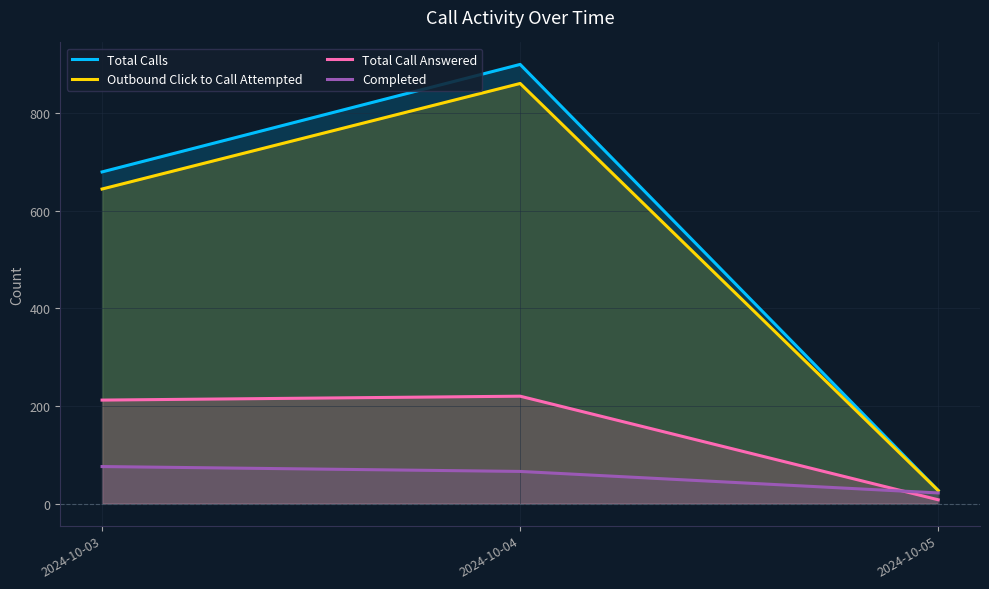

What are all the series names shown in the legend?

Total Calls, Outbound Click to Call Attempted, Total Call Answered, Completed